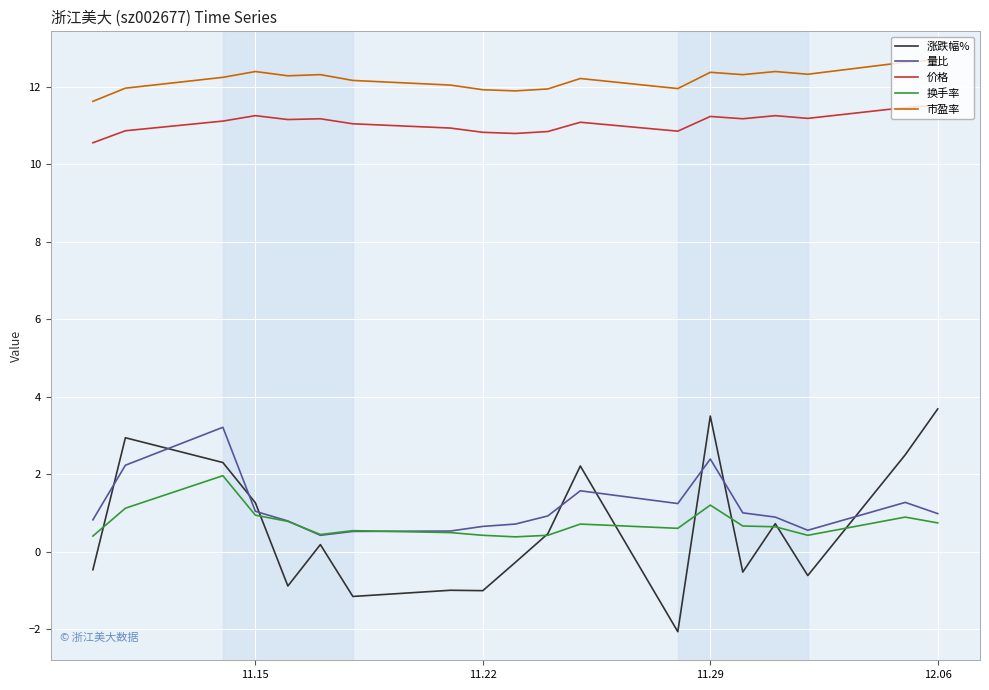

What is the greatest value displayed?

12.7